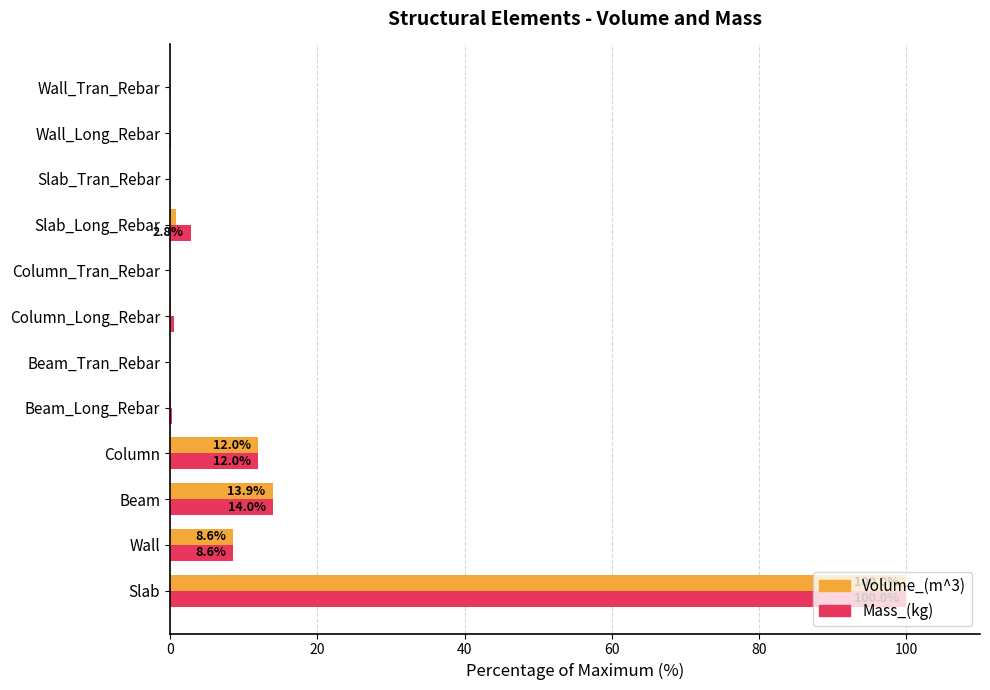

The value of Volume_(m^3) at Beam_Tran_Rebar is 0.0. True or false?

True